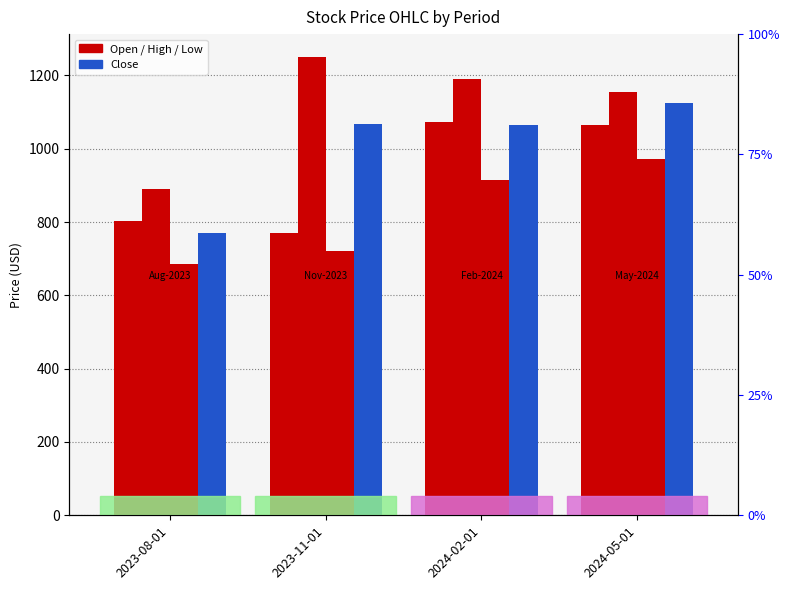

Where does the Close series first go above 1067?

2023-11-01